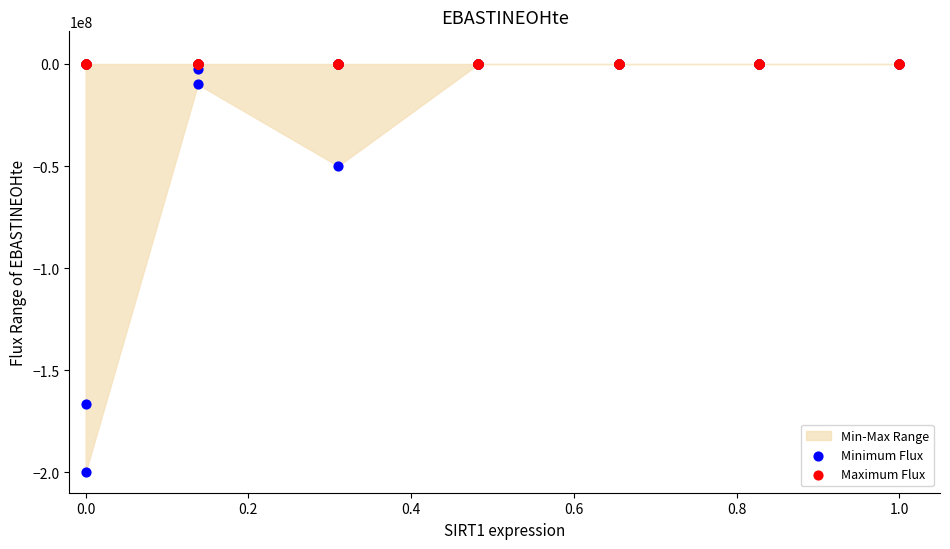

Which series contains the lowest Y value?

Minimum Flux